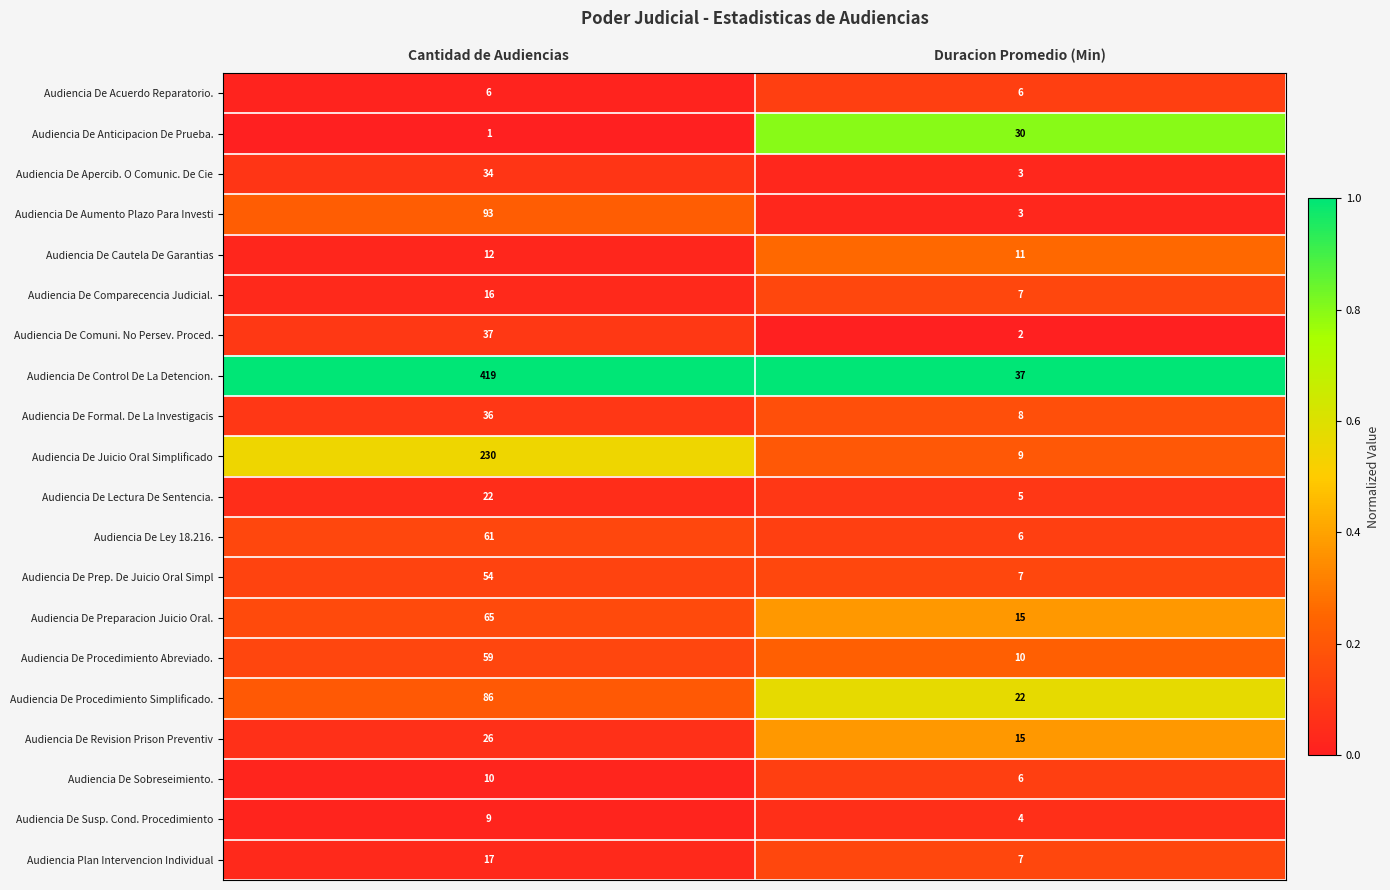

What value does the Audiencia De Comparecencia Judicial. series have at Cantidad de Audiencias?

16